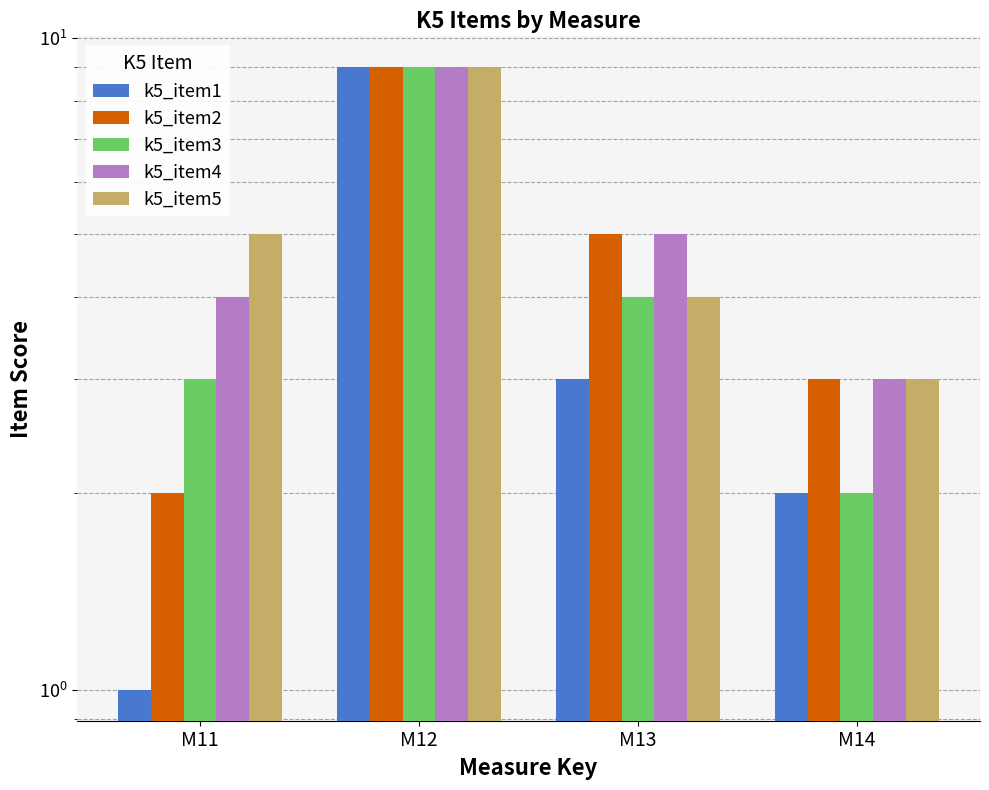

What are all the series names shown in the legend?

k5_item1, k5_item2, k5_item3, k5_item4, k5_item5